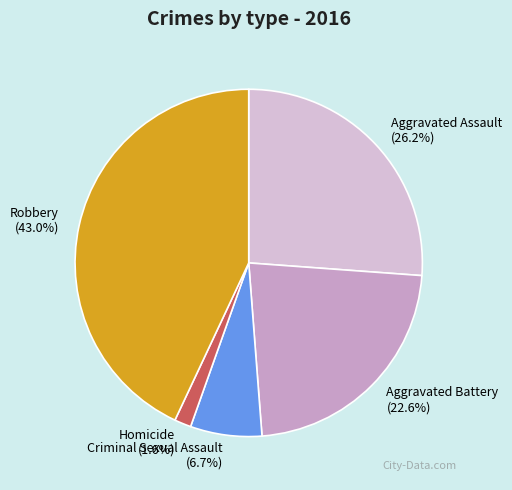

What is the smallest slice in the pie chart?

Homicide